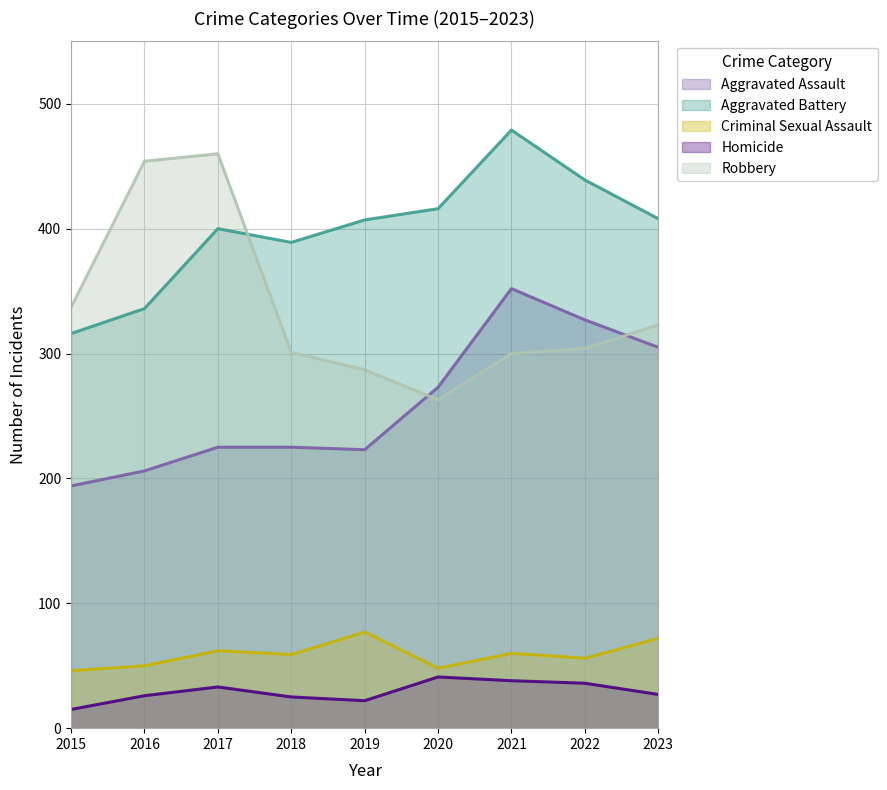

Reading right to left, list all the values displayed in this chart.

Aggravated Assault: 2023=305	2022=327	2021=352	2020=273	2019=223	2018=225	2017=225	2016=206	2015=194
Aggravated Battery: 2023=408	2022=439	2021=479	2020=416	2019=407	2018=389	2017=400	2016=336	2015=316
Criminal Sexual Assault: 2023=72	2022=56	2021=60	2020=48	2019=77	2018=59	2017=62	2016=50	2015=46
Homicide: 2023=27	2022=36	2021=38	2020=41	2019=22	2018=25	2017=33	2016=26	2015=15
Robbery: 2023=323	2022=304	2021=300	2020=263	2019=287	2018=301	2017=460	2016=454	2015=337